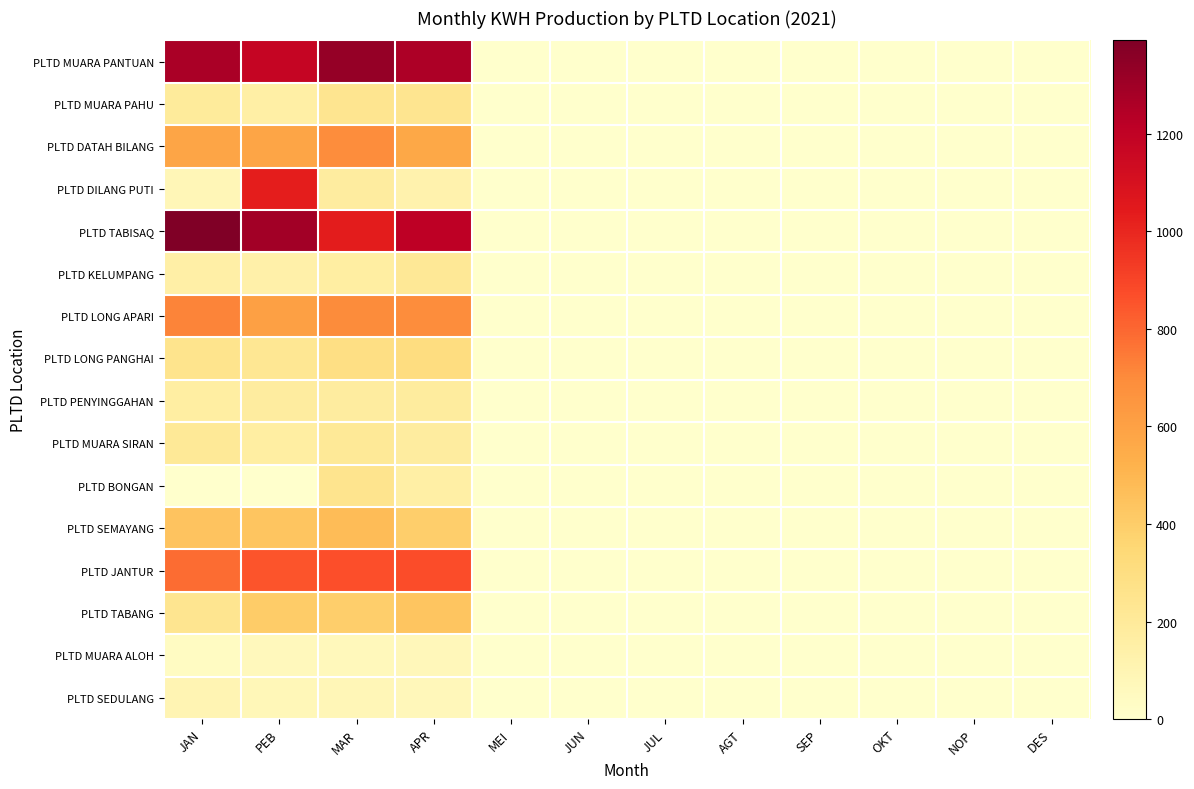

How many data points does each series have?

12